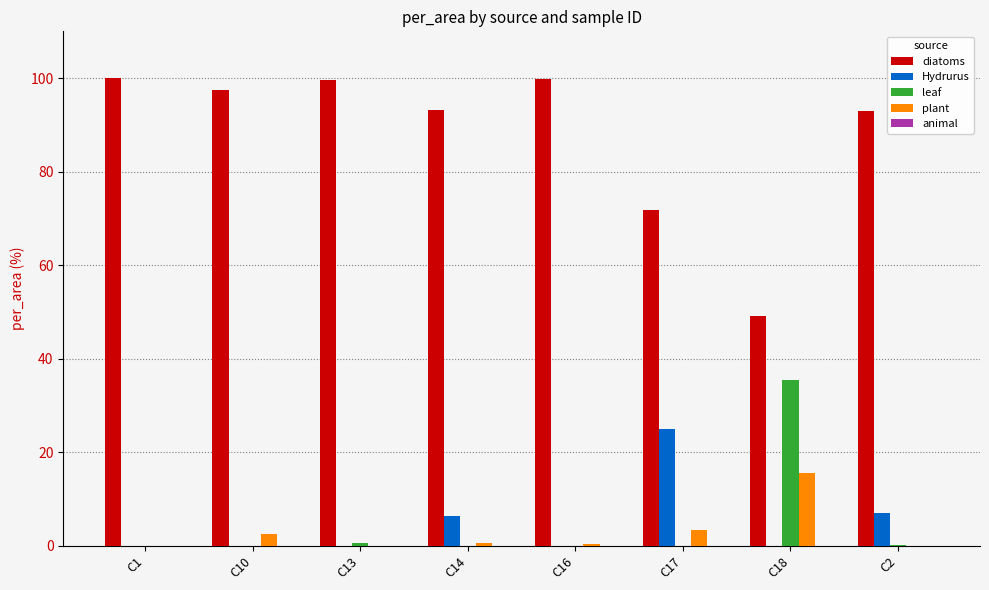

What is the maximum value shown in the chart?

100.0